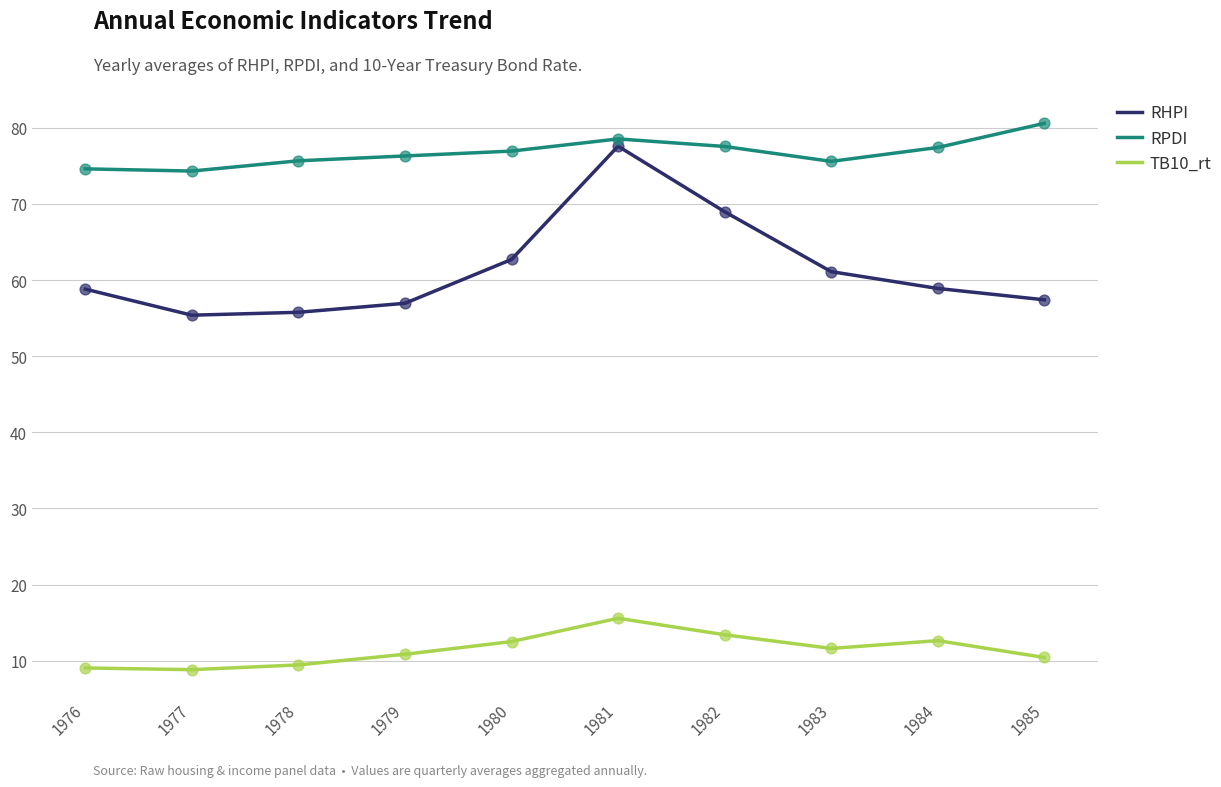

What is the spread (max minus min) of values at 1980?

64.4